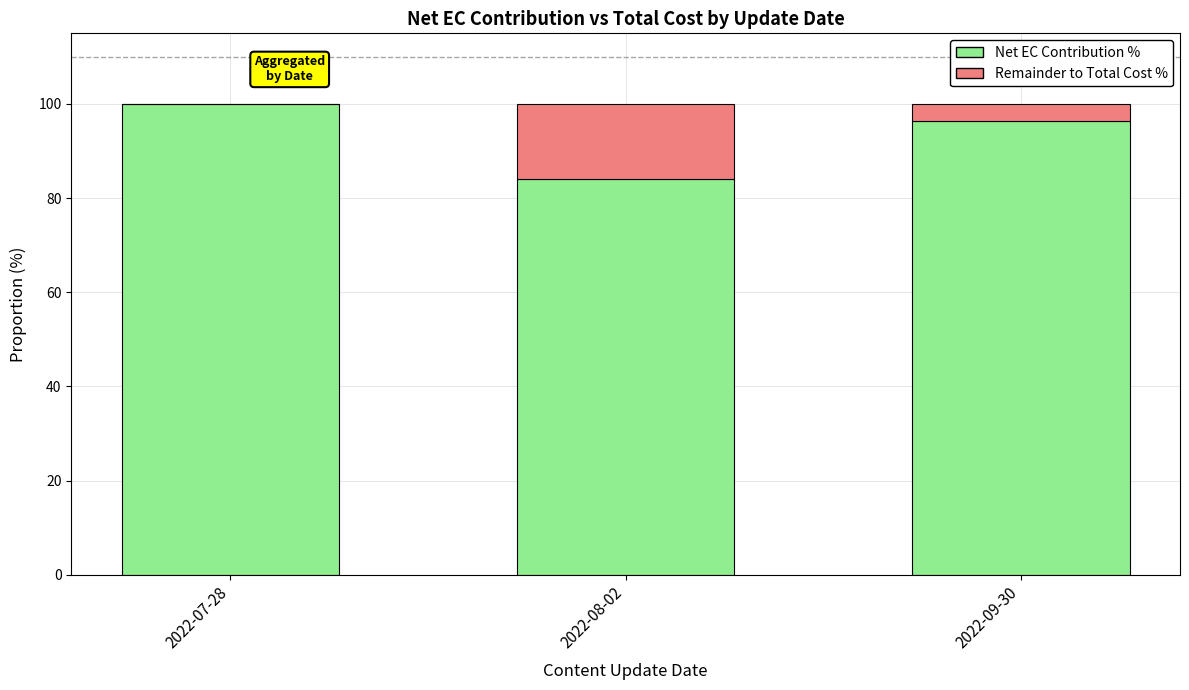

Are the bars grouped side by side (vs. stacked)?

No